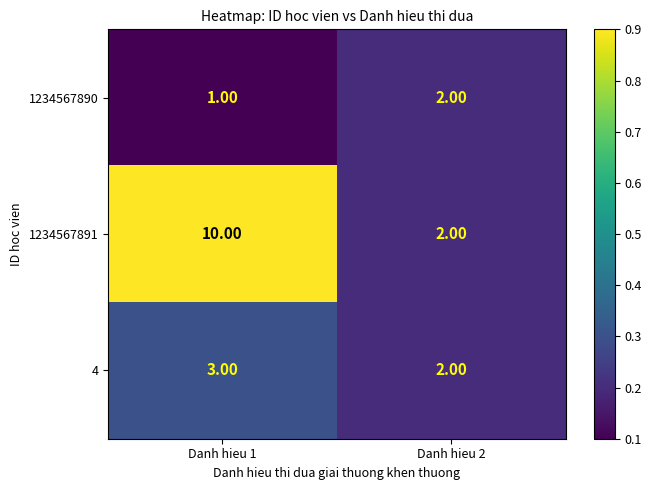

What is the average value of the 1234567891 series?

6